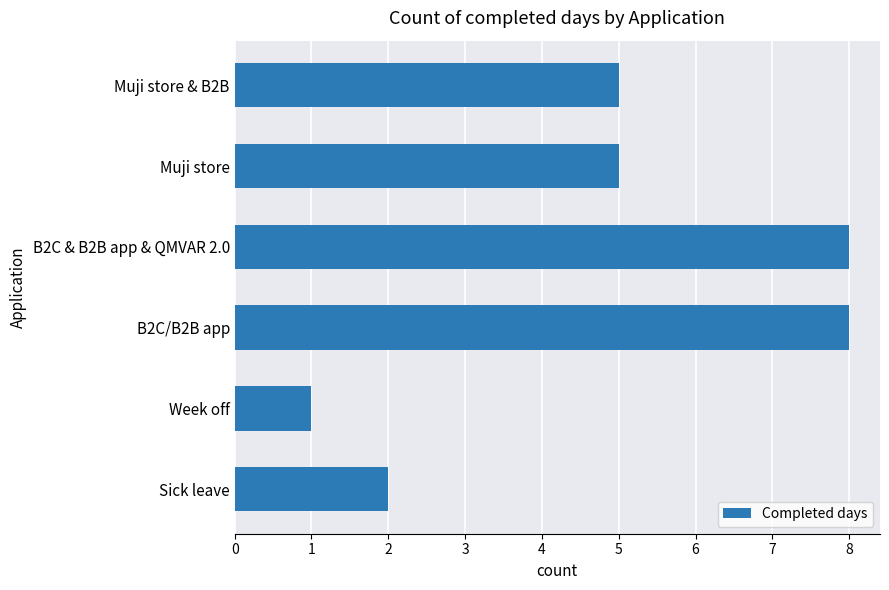

What is the smallest value displayed?

1